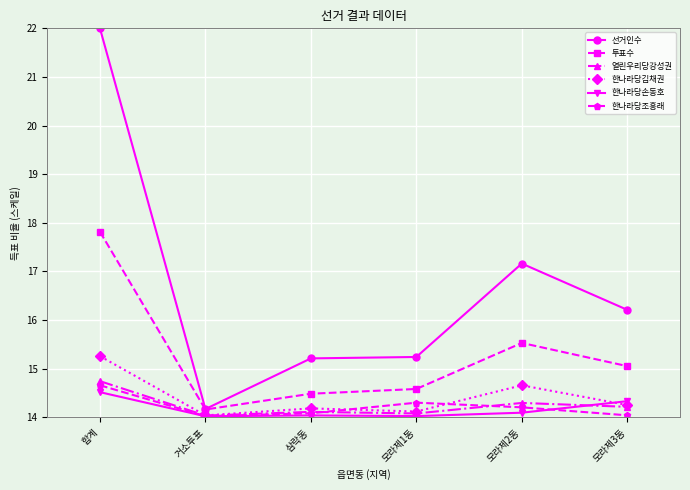

True or false: 한나라당조흥래 and 선거인수 intersect in this chart.

False